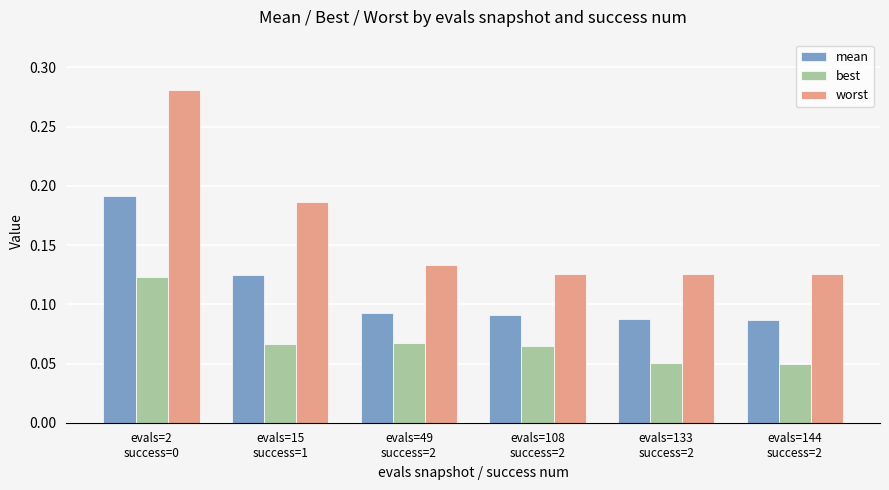

Rank the series by their maximum value, from highest to lowest.

worst, mean, best